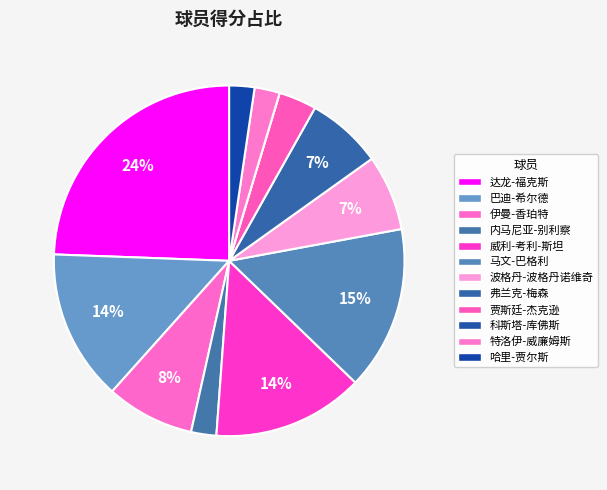

Is there a majority slice in this chart?

No